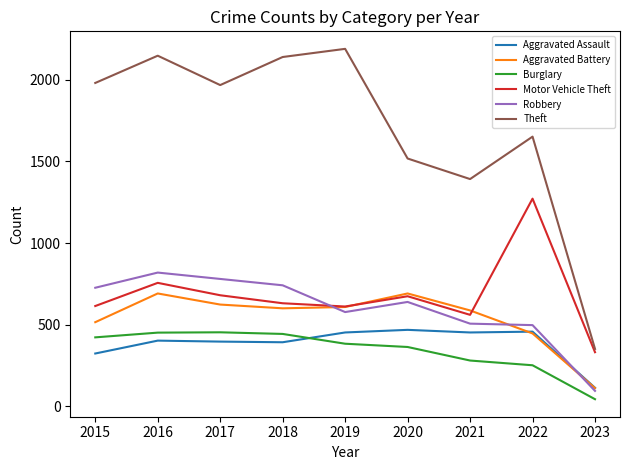

True or false: Motor Vehicle Theft and Aggravated Assault intersect in this chart.

False